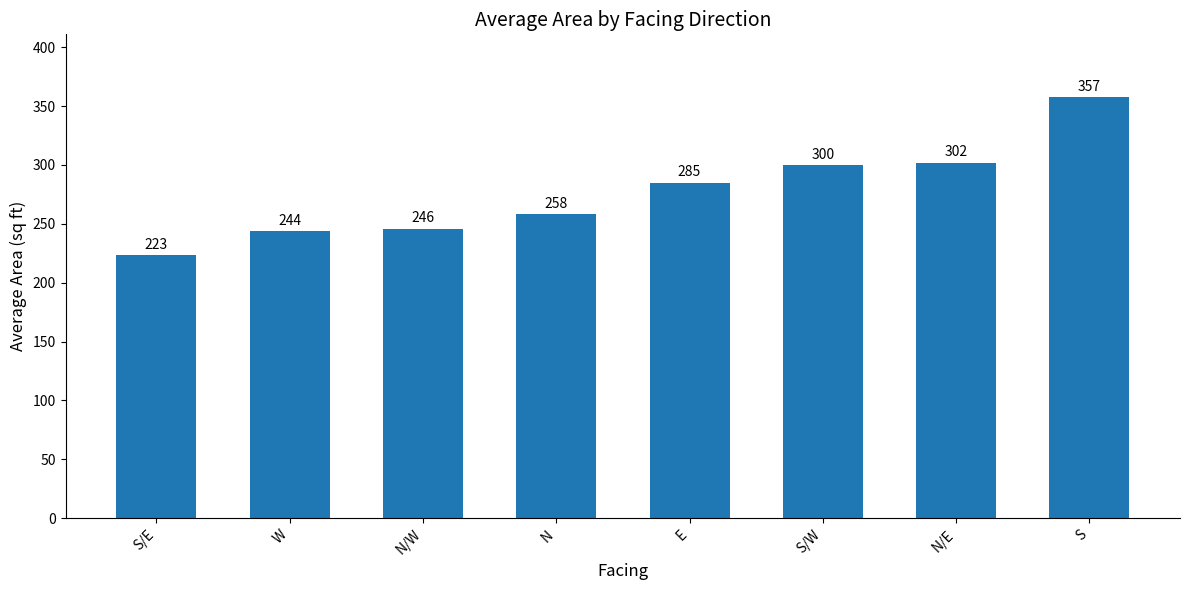

Rank the categories by value from lowest to highest.

S/E, W, N/W, N, E, S/W, N/E, S